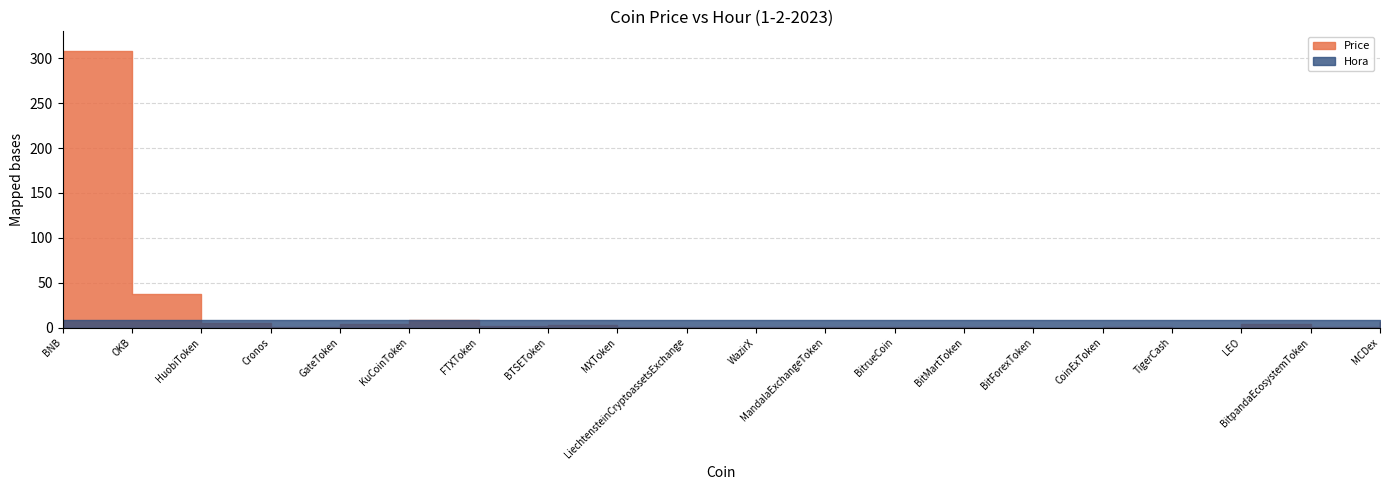

Which series has the largest total across all categories?

Price